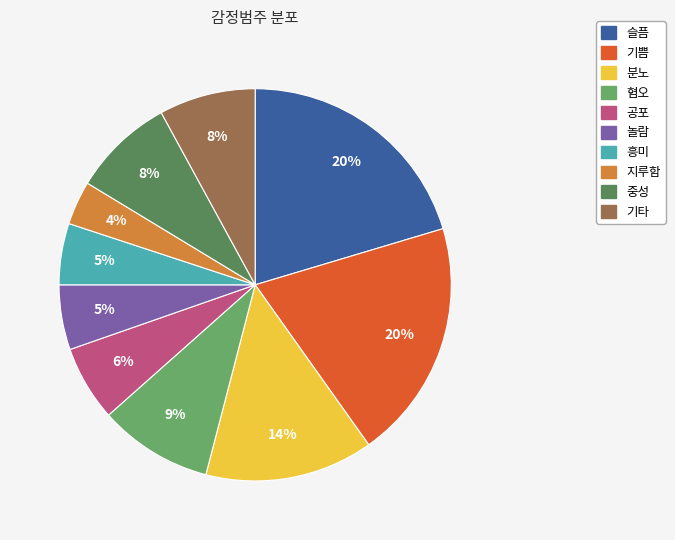

True or false: 공포 accounts for 11% of the total.

False